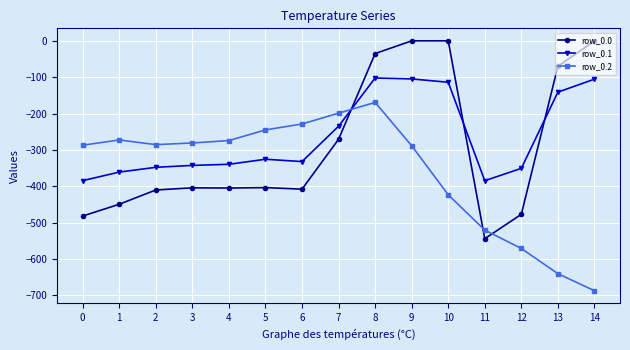

What is the value of the row_0.0 point at the 6th from the left?

-403.8